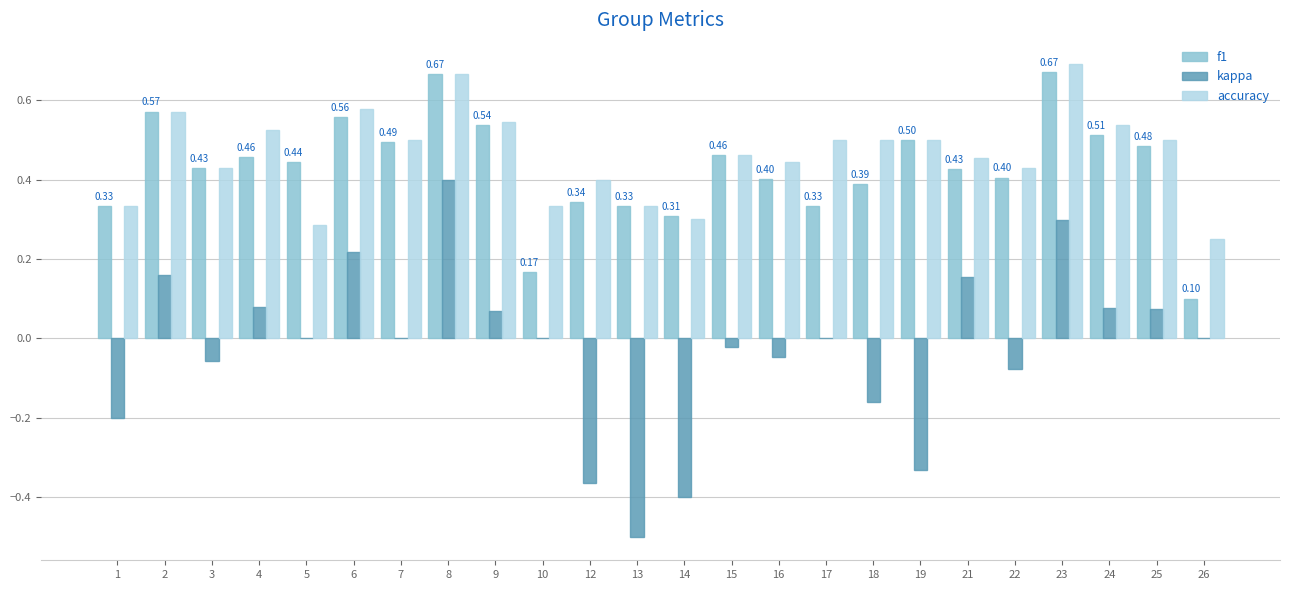

Between 1 and 4, which series saw the biggest shift?

kappa